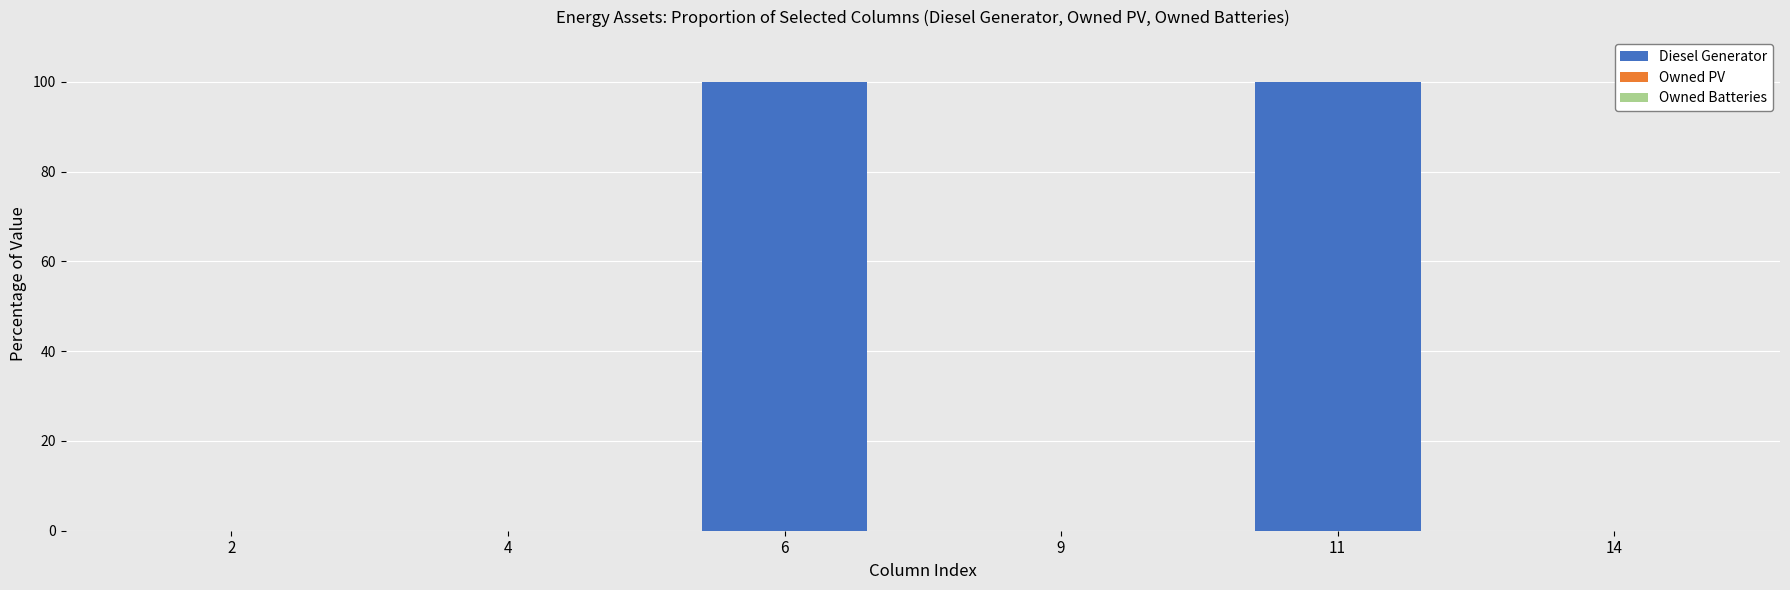

What is the greatest value displayed?

100